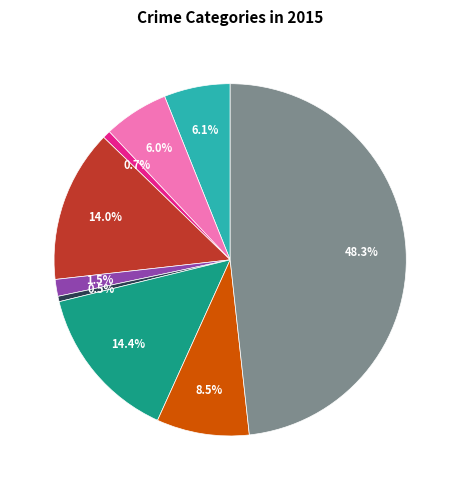

Is there a majority slice in this chart?

No